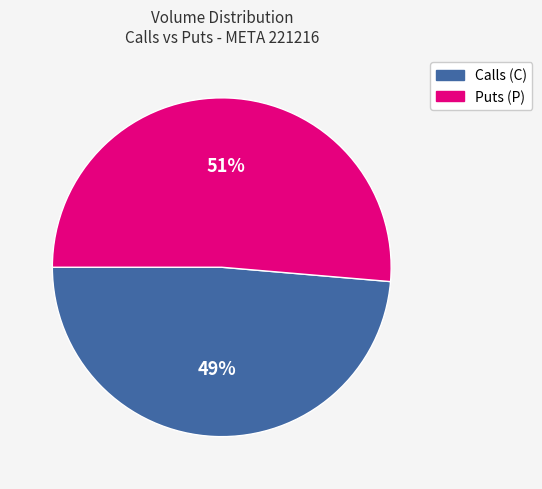

Which category has the biggest portion of the pie?

Puts (P)